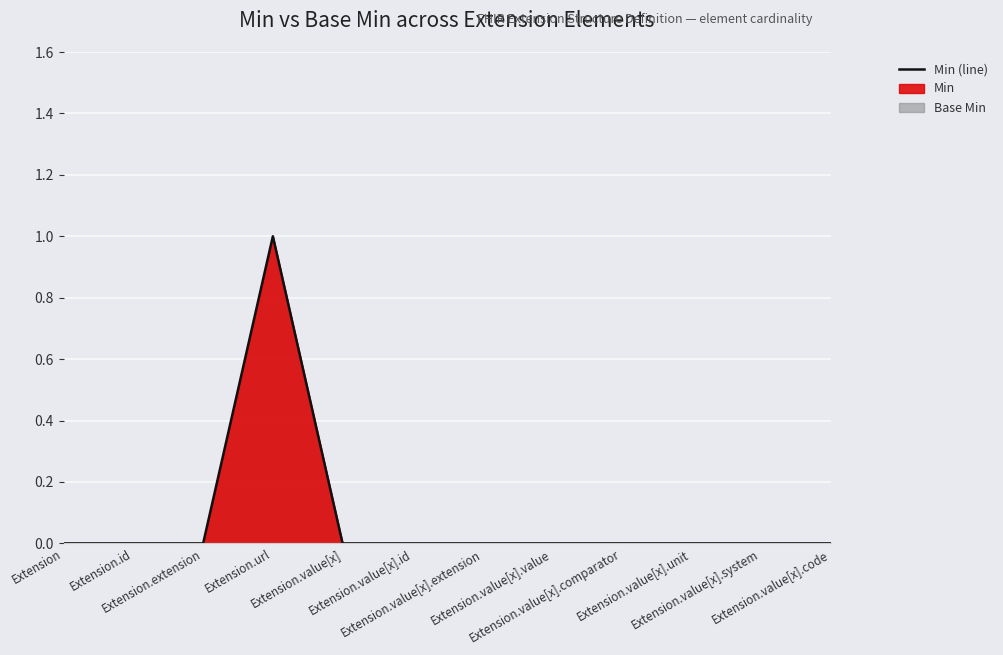

What is the sum of all values?

1